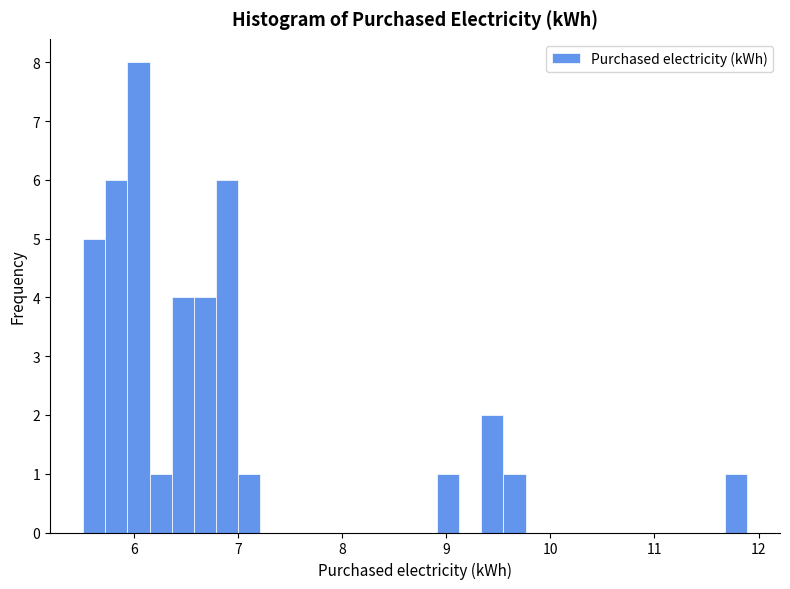

Read against the x-axis, roughly where is the centre of the tallest bar?

6.0